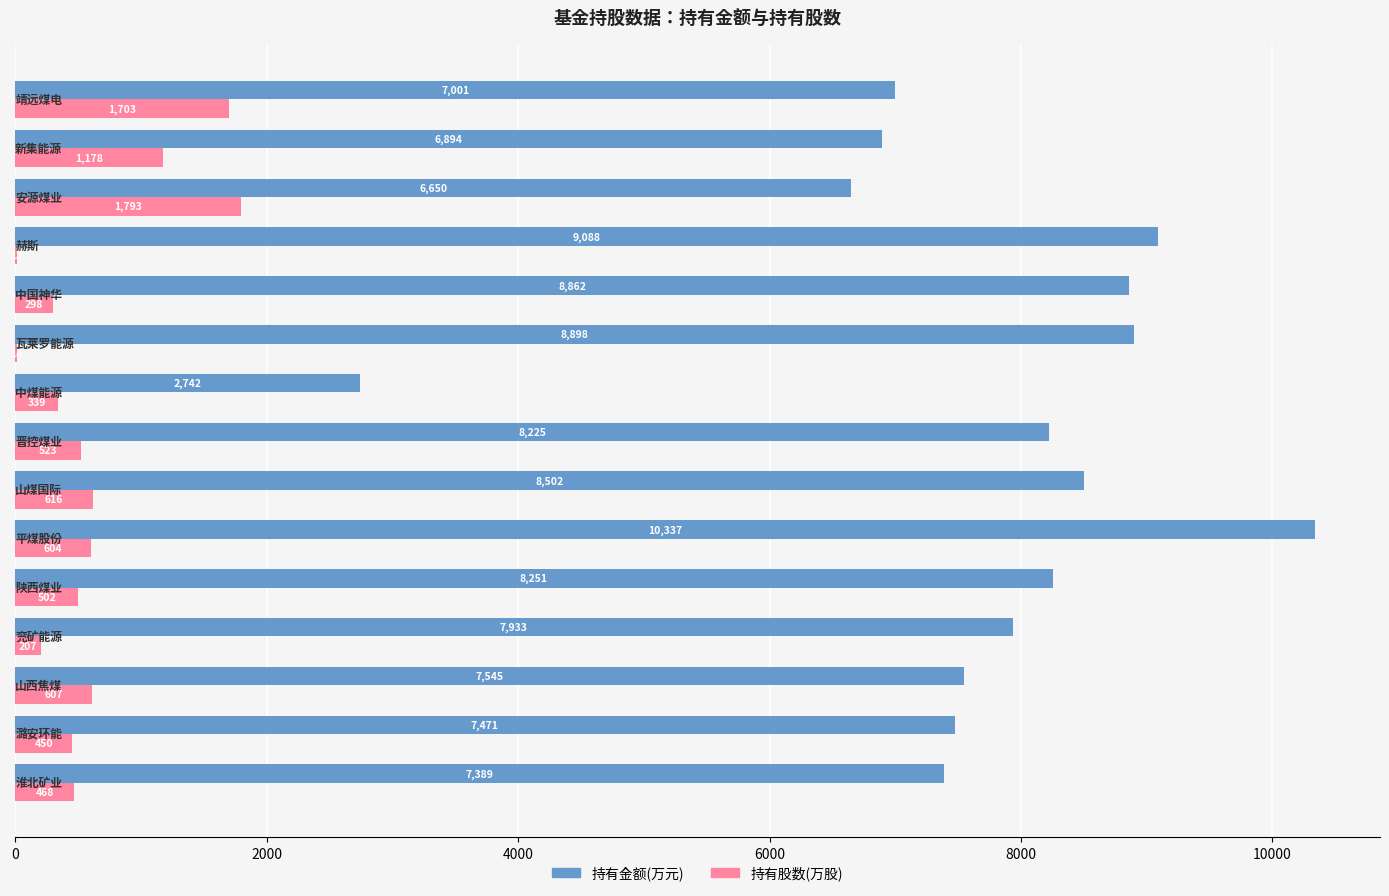

Which series has the largest total across all categories?

持有金额(万元)